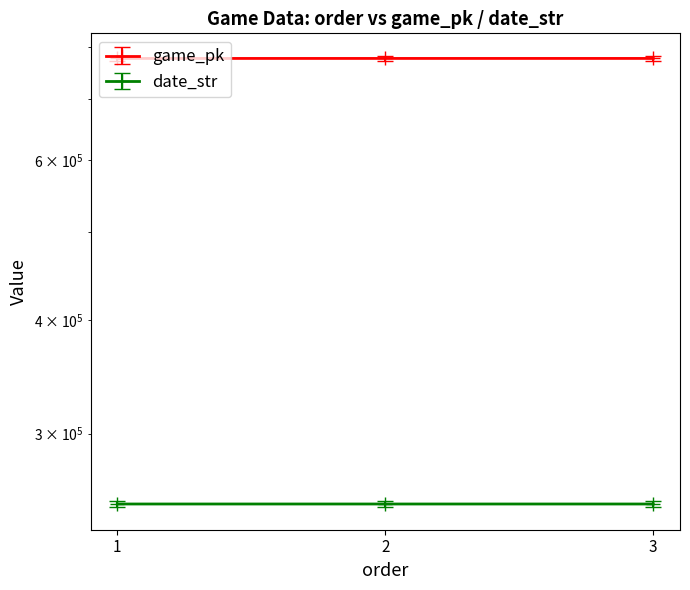

Which has a higher value, 1 or 2?

2